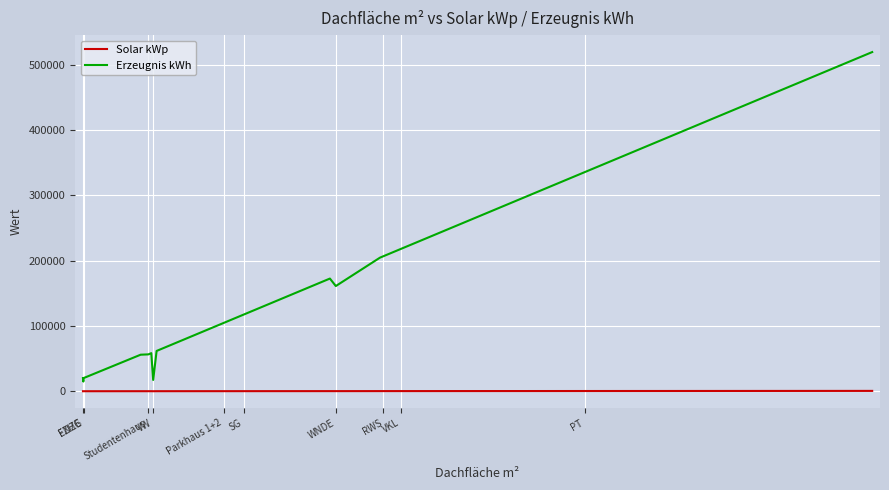

What is the maximum value for Erzeugnis kWh?

519069.0